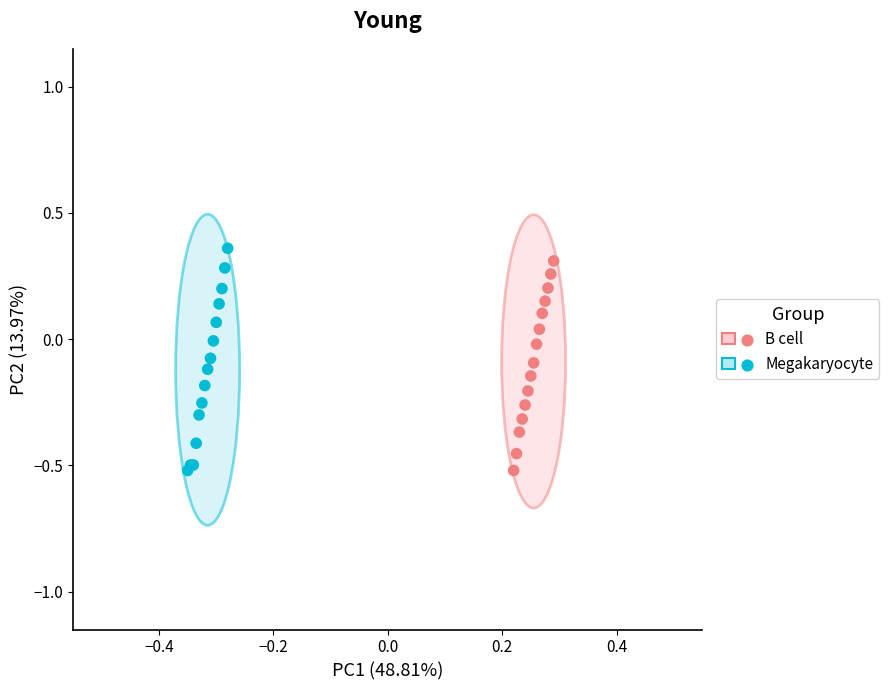

Which series has the largest Y range (max minus min)?

Megakaryocyte